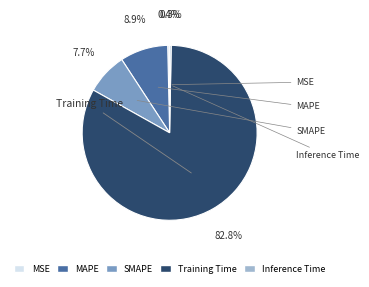

Is it true that SMAPE is 8% of the pie?

True